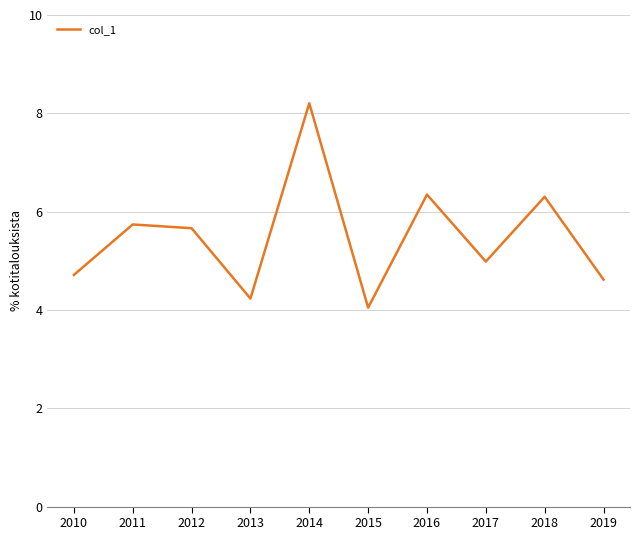

What is the change in value from 2016 to 2019?

-1.7